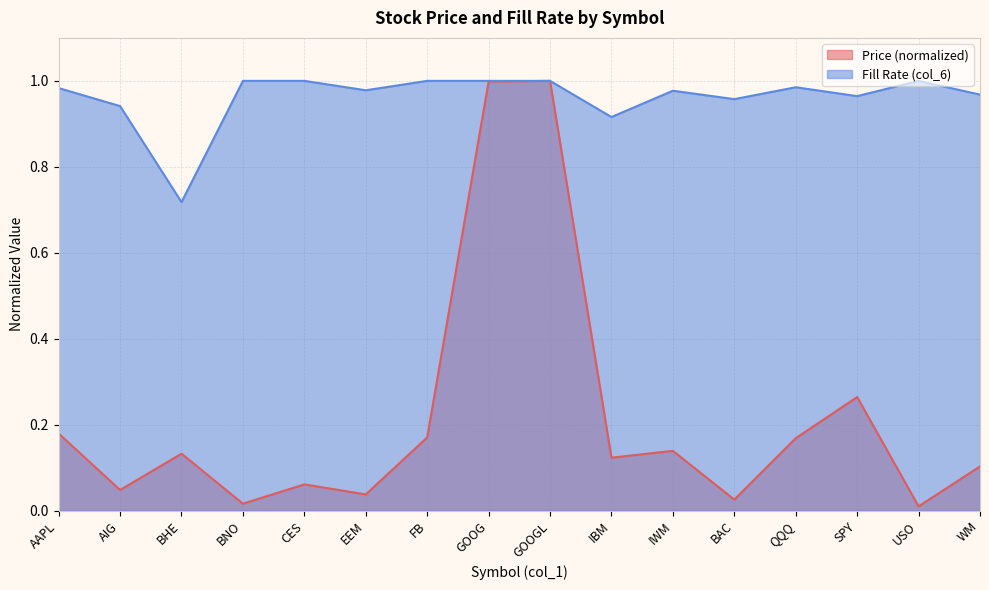

Rank the series at AIG from lowest to highest value.

Price (normalized), Fill Rate (col_6)